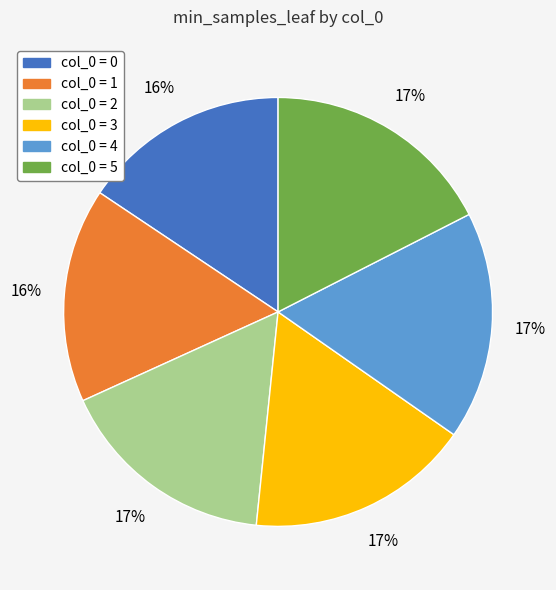

To the nearest percent, what is the average slice percentage?

17%